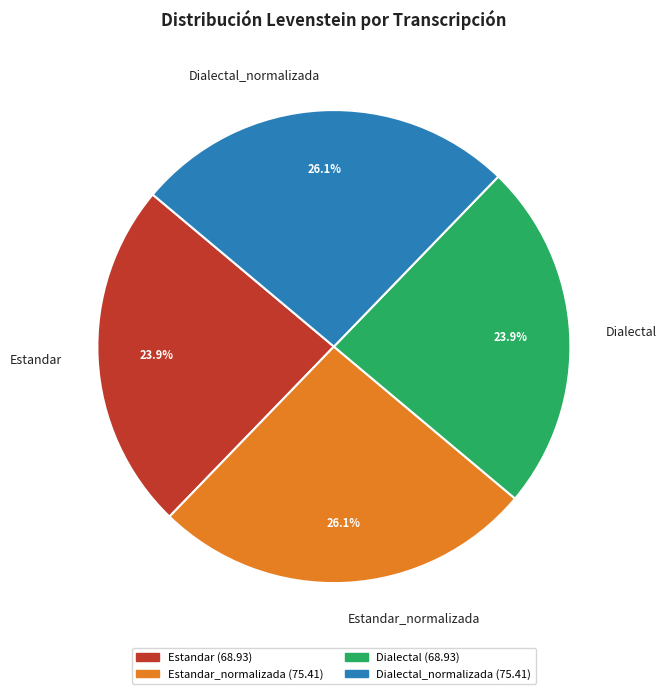

To the nearest percent, what is the combined percentage of Dialectal and Estandar?

48%